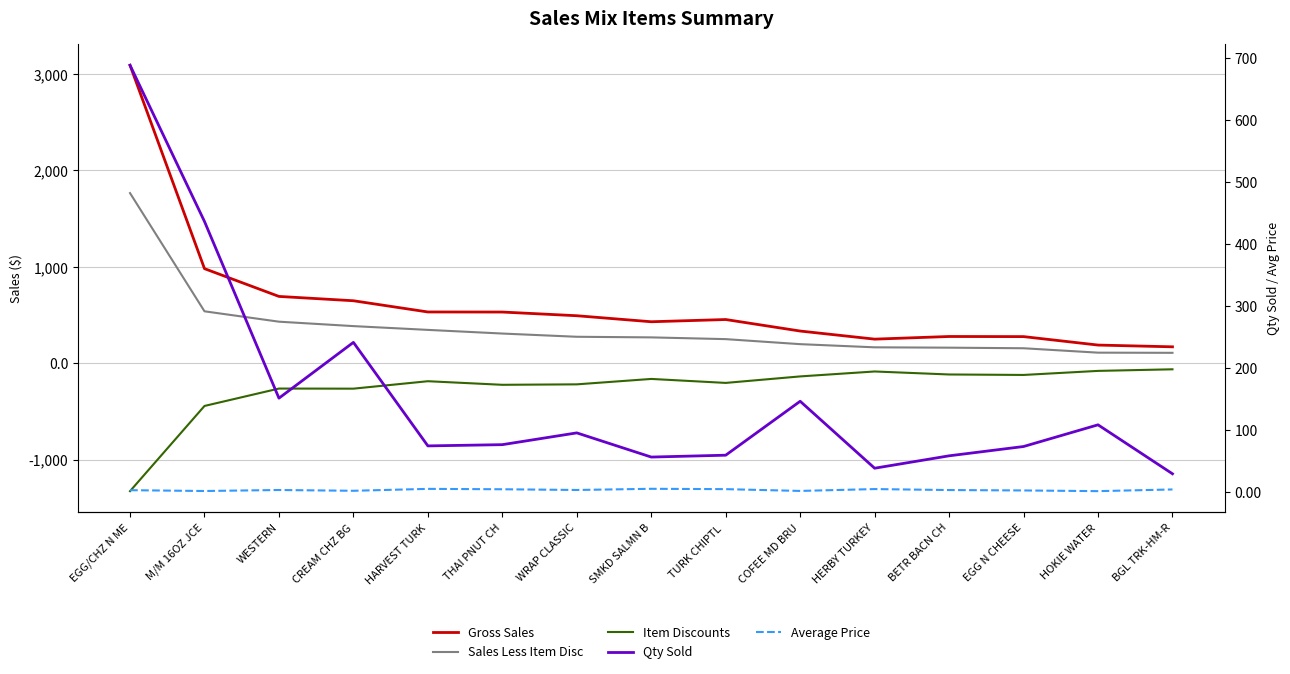

What is the label of the 4th point from the left?

CREAM CHZ BG